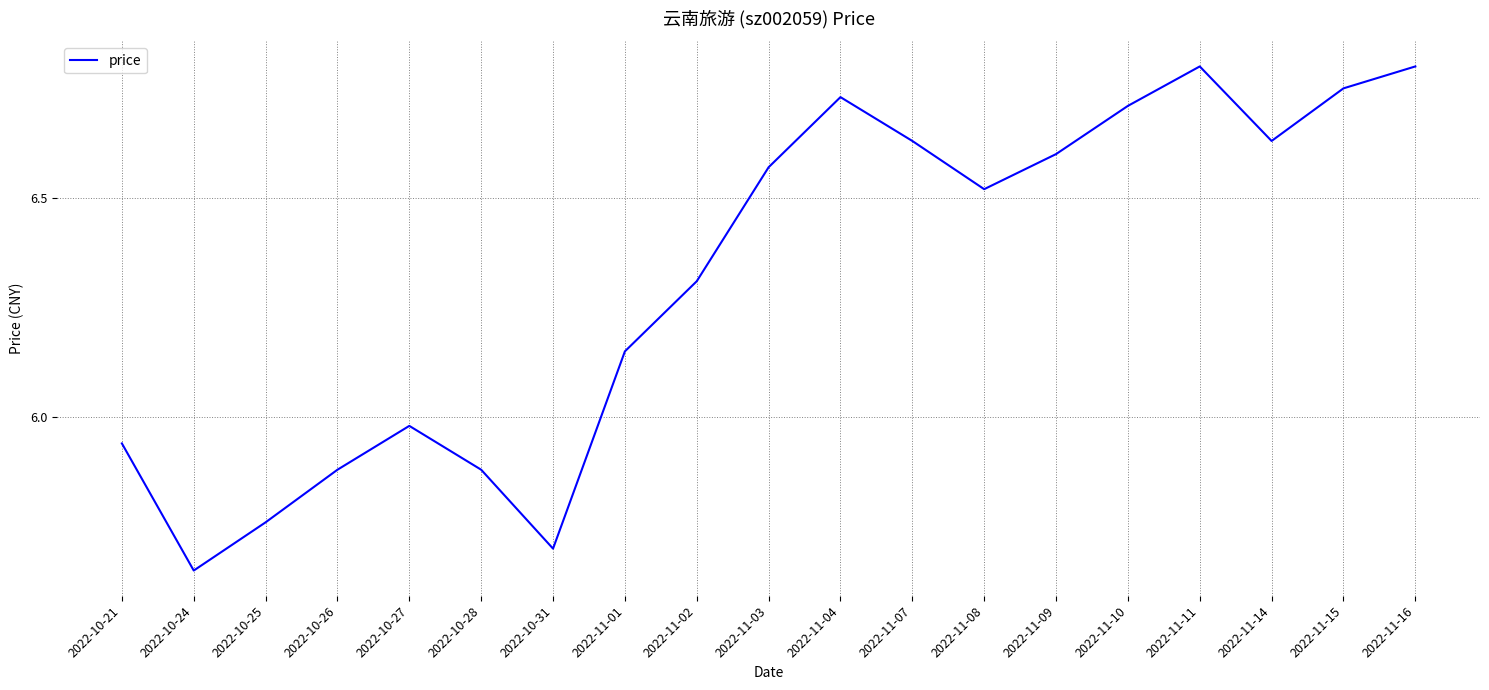

Is it true that the value at 2022-11-10 is 6.7?

True